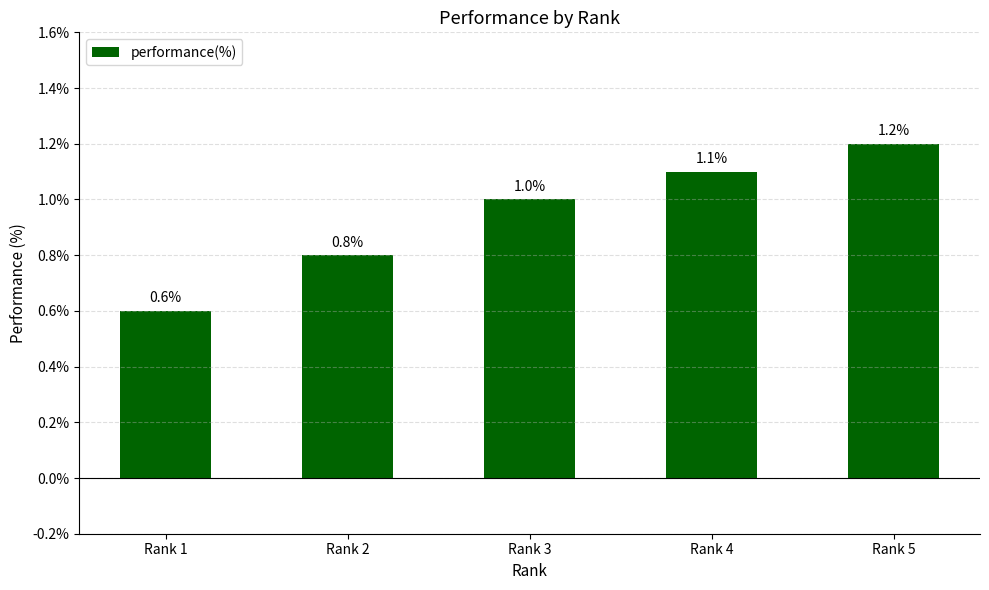

Which label corresponds to the largest value in the chart?

Rank 5